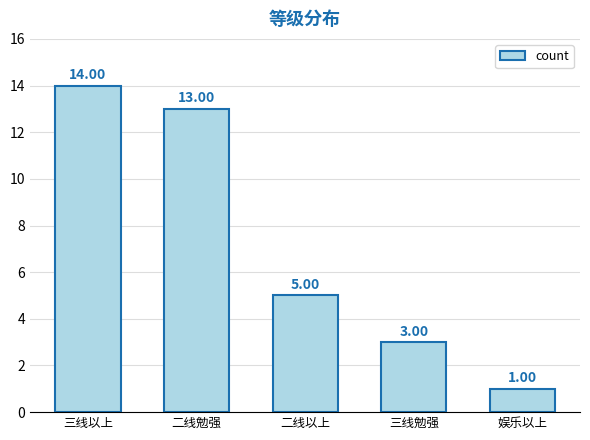

What is the difference between the second highest and second lowest values?

10